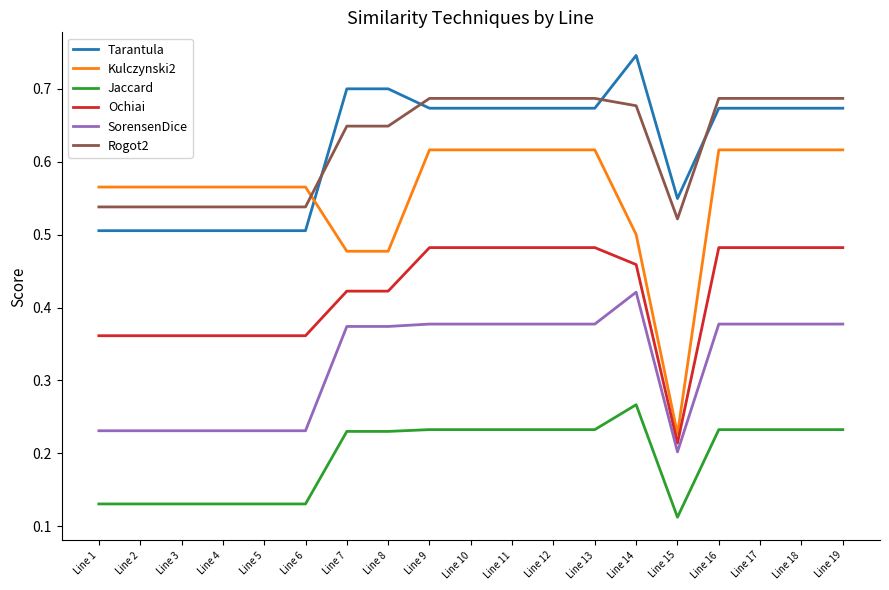

Which category has the highest value in the SorensenDice series?

Line 14